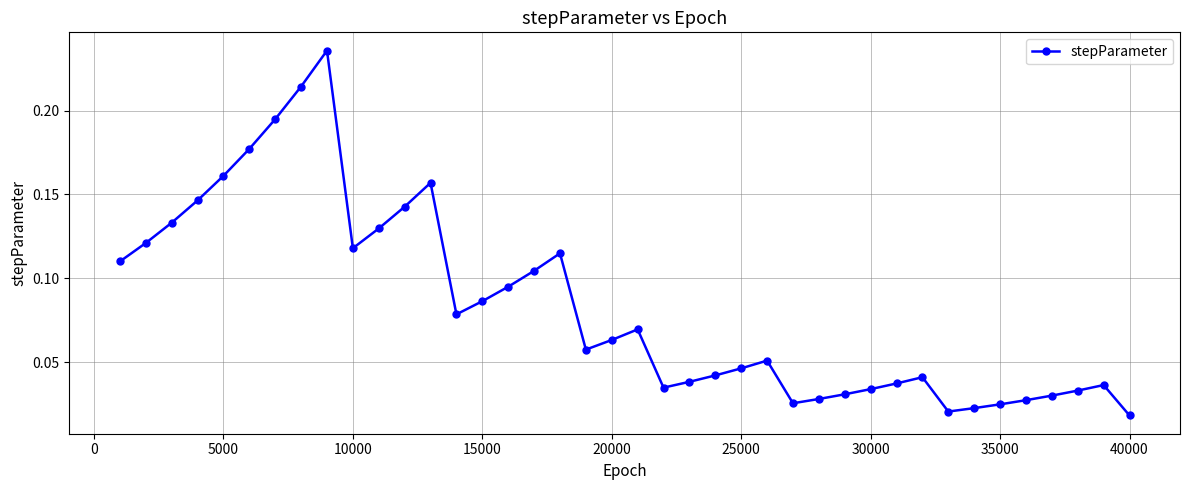

What is the sum of all values?

3.3